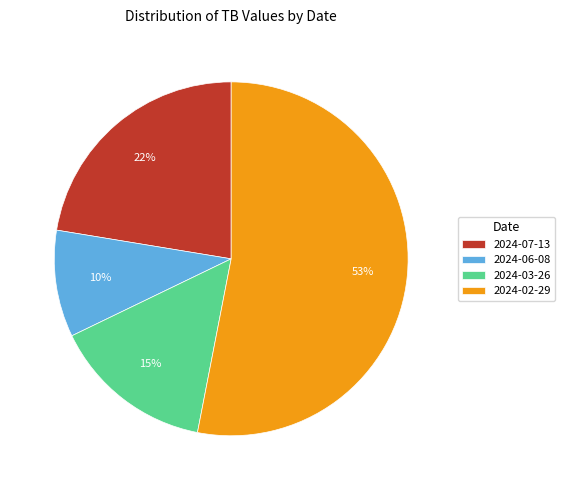

Do 2024-06-08 and 2024-02-29 together represent more than half of the pie?

Yes